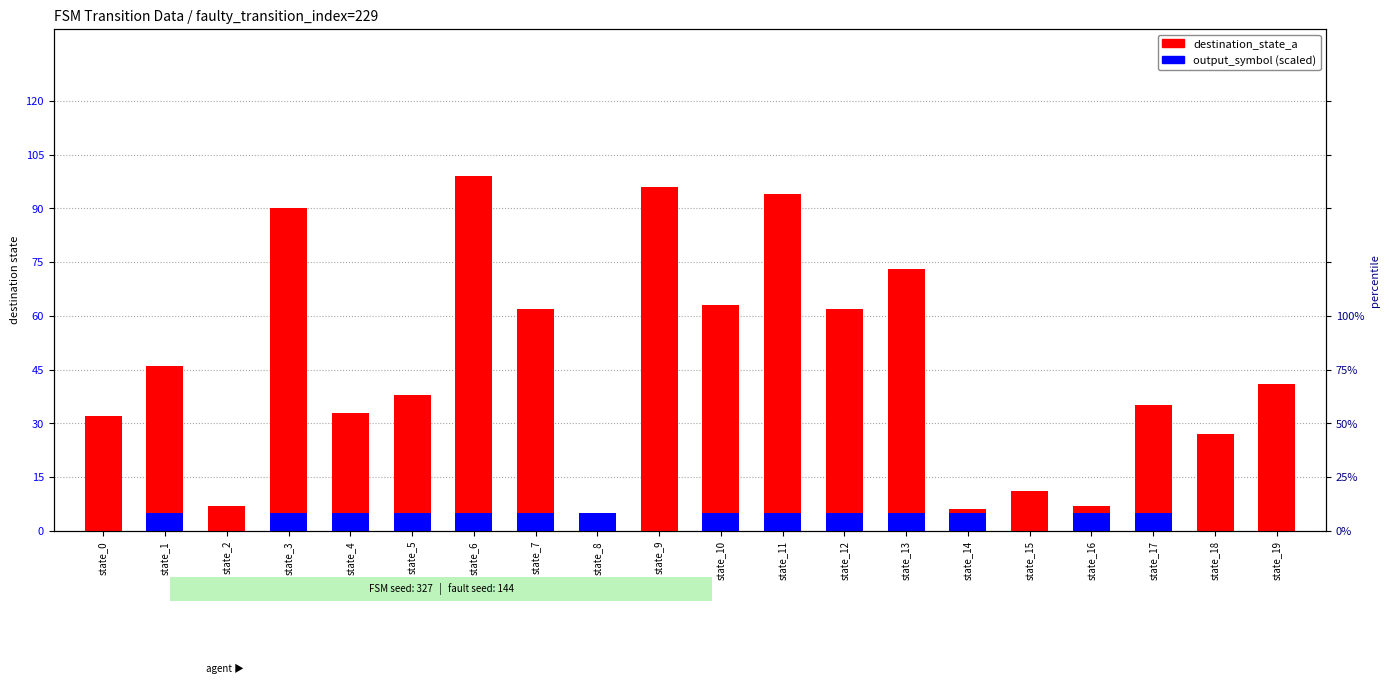

Rank the categories by destination_state_a value from highest to lowest.

state_6, state_9, state_11, state_3, state_13, state_10, state_7, state_12, state_1, state_19, state_5, state_17, state_4, state_0, state_18, state_15, state_2, state_16, state_14, state_8